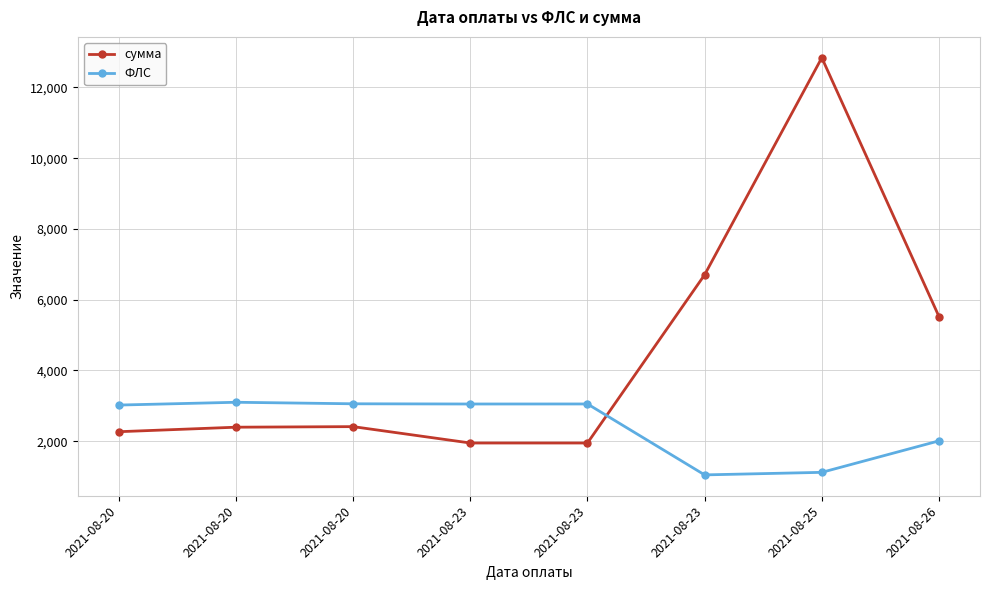

Reading left to right, list all the values displayed in this chart.

сумма: 2266.6	2394.3	2410.2	1947.3	1947.3	6704.1	12838.8	5521.4
ФЛС: 3020.0	3099.0	3056.0	3050.0	3051.0	1046.0	1118.0	2008.0